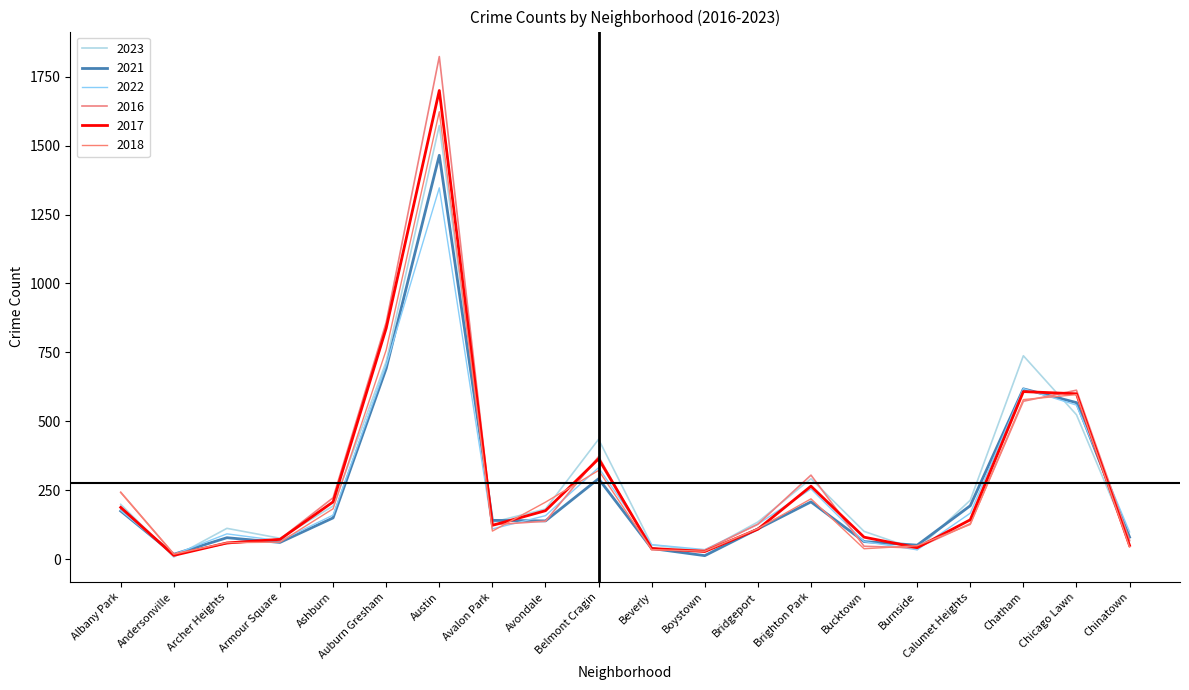

What is the label of the 13th point from the right?

Avalon Park